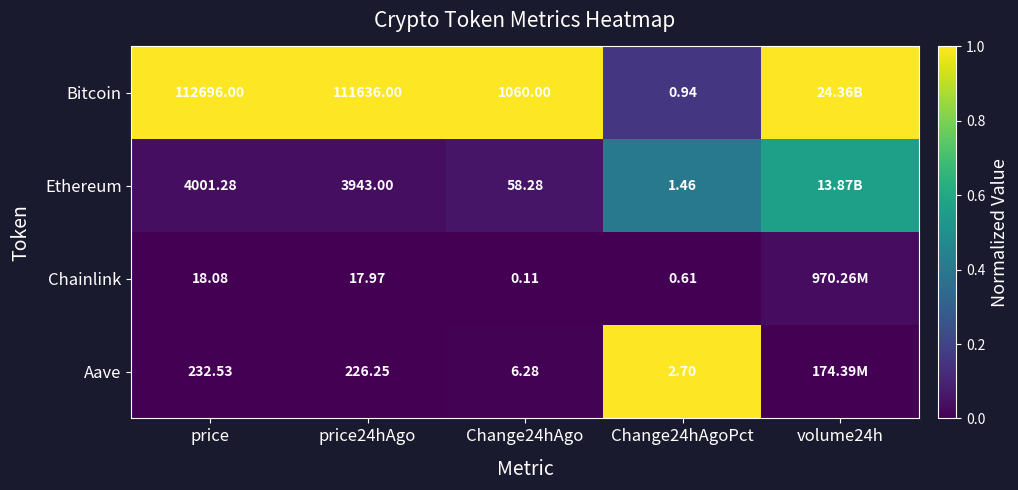

How many data points does each series have?

5